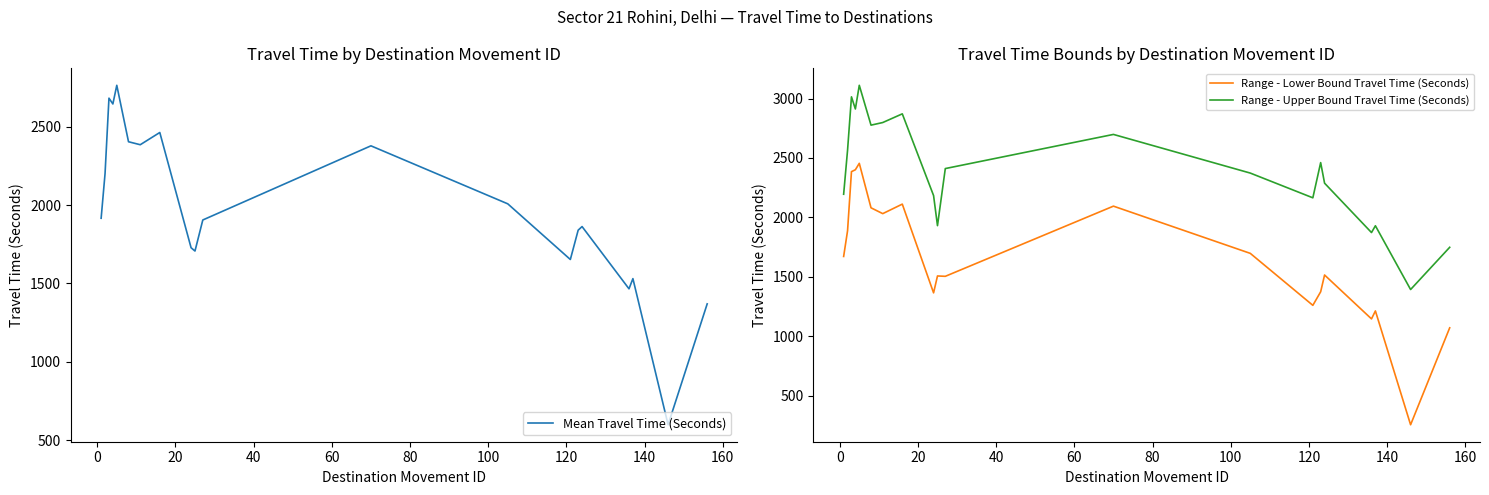

How many values in the Range - Lower Bound Travel Time (Seconds) series are below 1672?

10